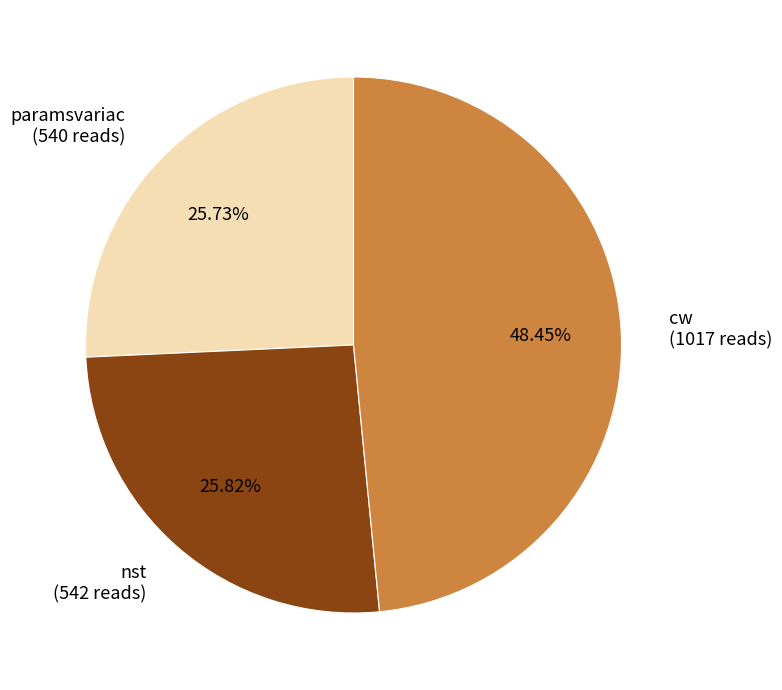

Is there any slice that represents more than half of the pie?

No